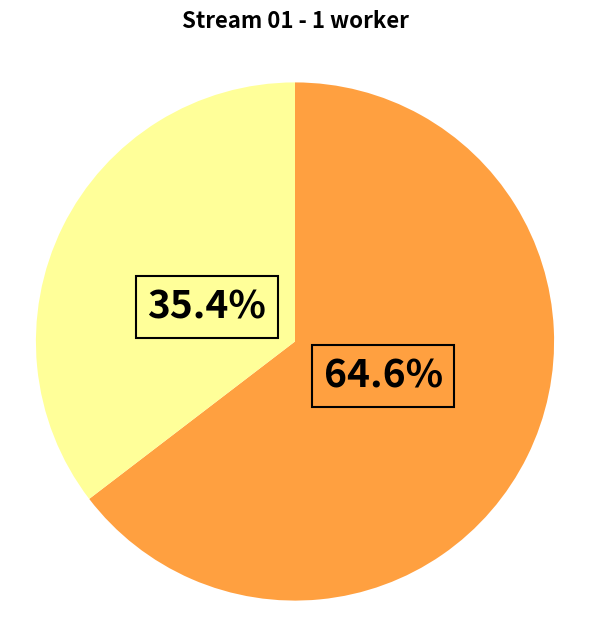

Is there any slice that represents more than half of the pie?

Yes